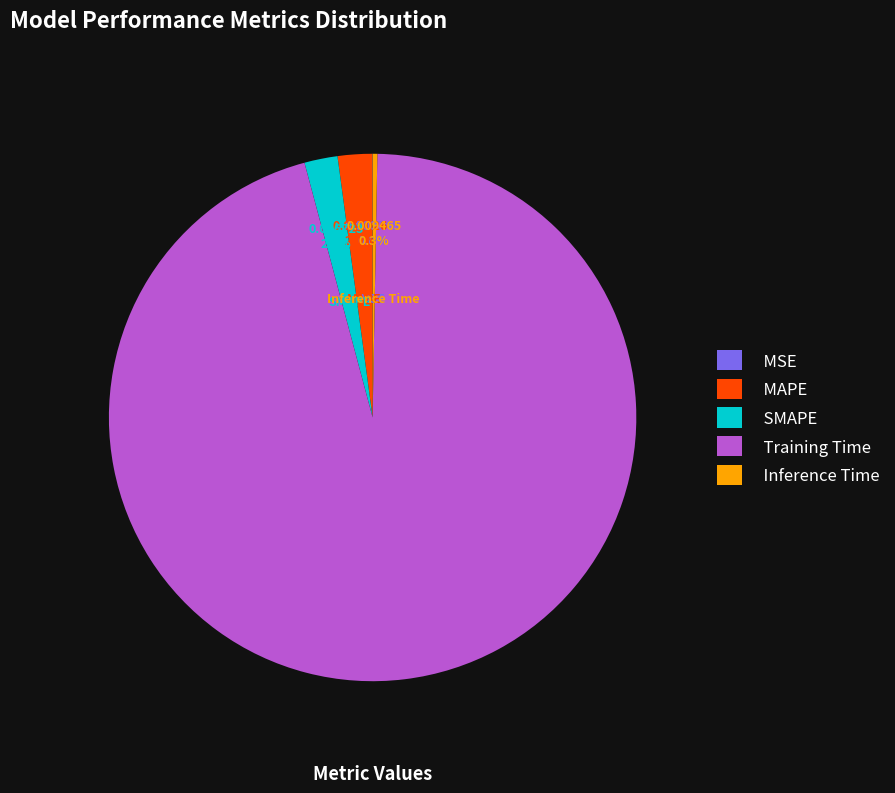

To the nearest percent, what is the average slice percentage?

20%